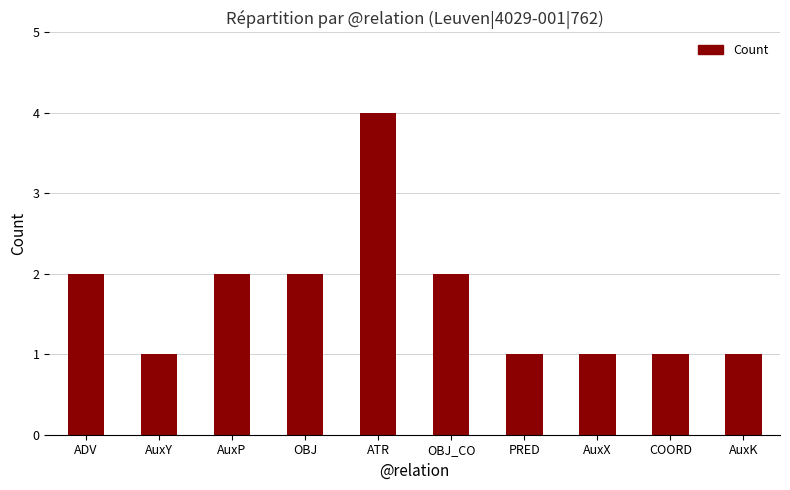

What is the label of the 2nd bar from the left?

AuxY